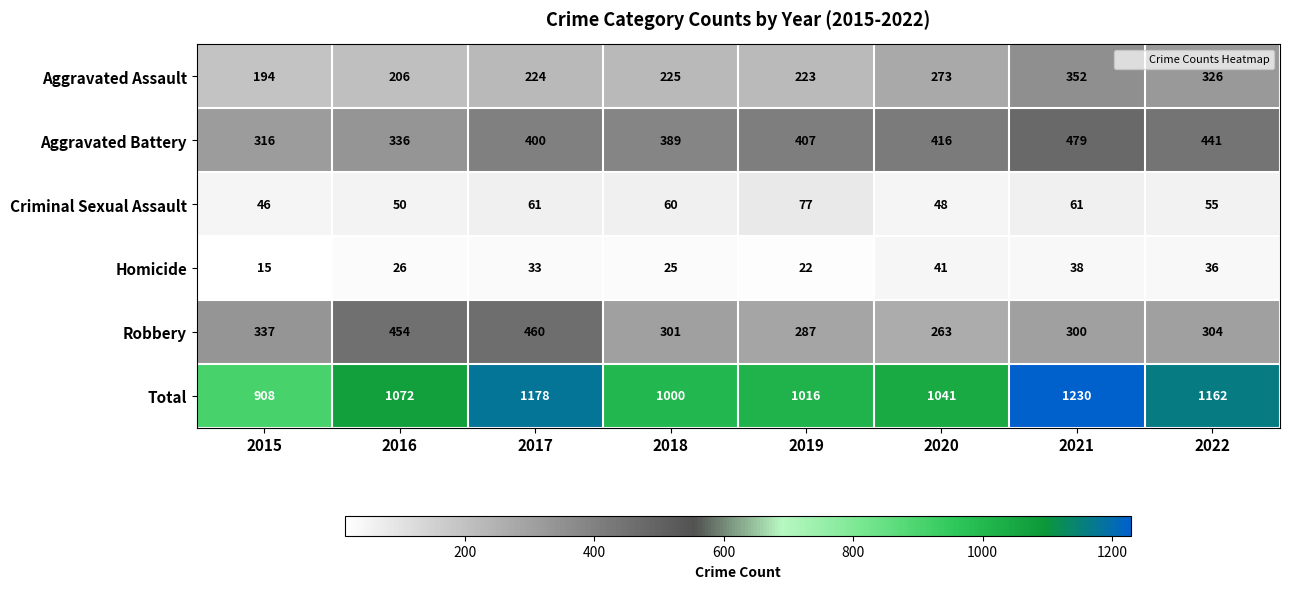

What is the difference between the Total values at 2018 and 2015?

92